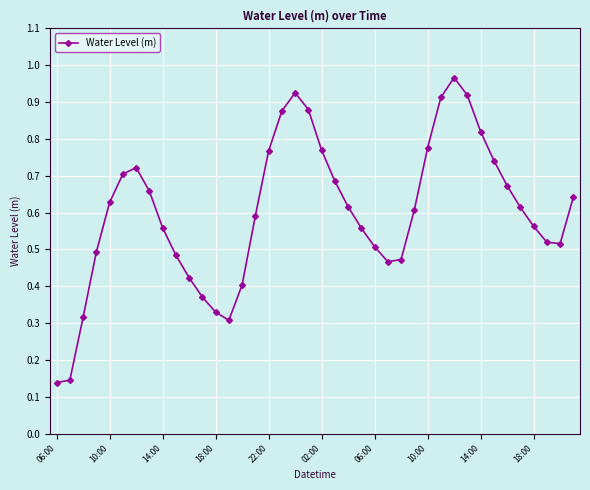

How many interior local peaks (higher than both neighbors) does the data have?

3